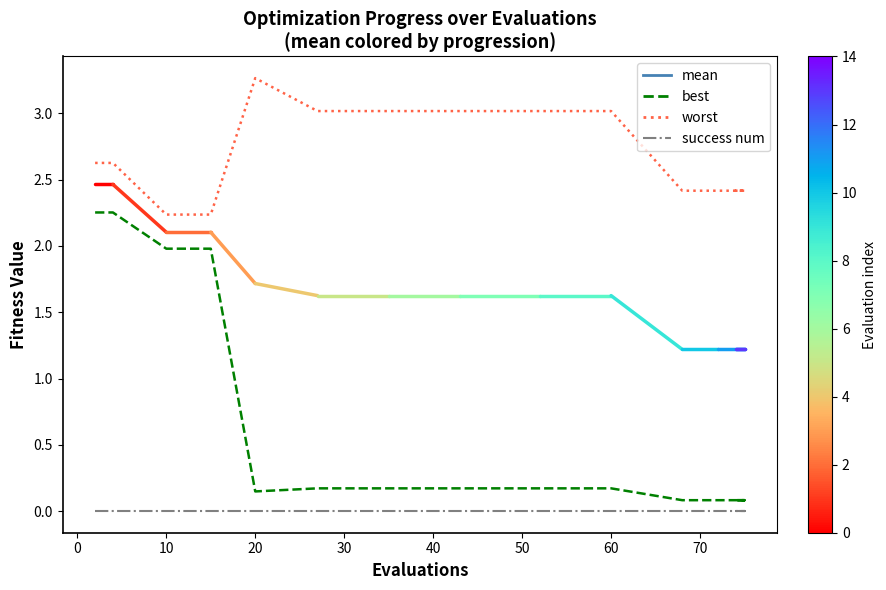

What is the spread (max minus min) of values at 11?

2.4